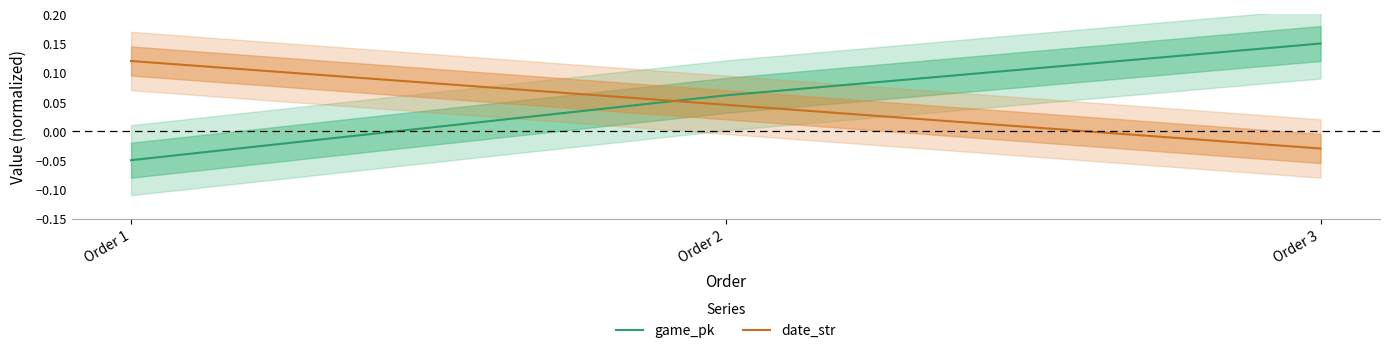

Reading left to right, transcribe all the data shown in this chart.

game_pk: -0.1	0.1	0.1
date_str: 0.1	0.0	-0.0